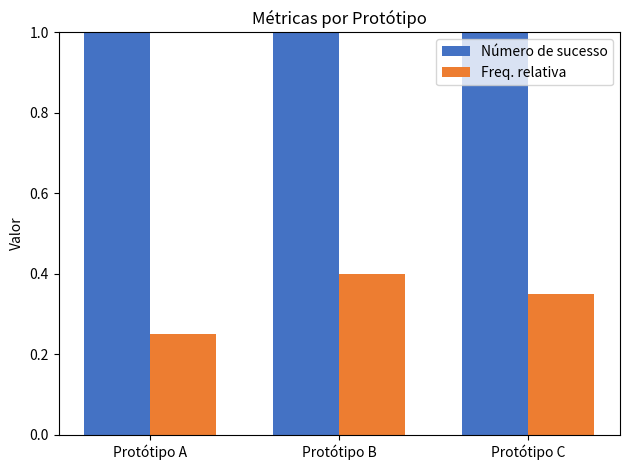

List the series in order of their peak value, lowest first.

Freq. relativa, Número de sucesso